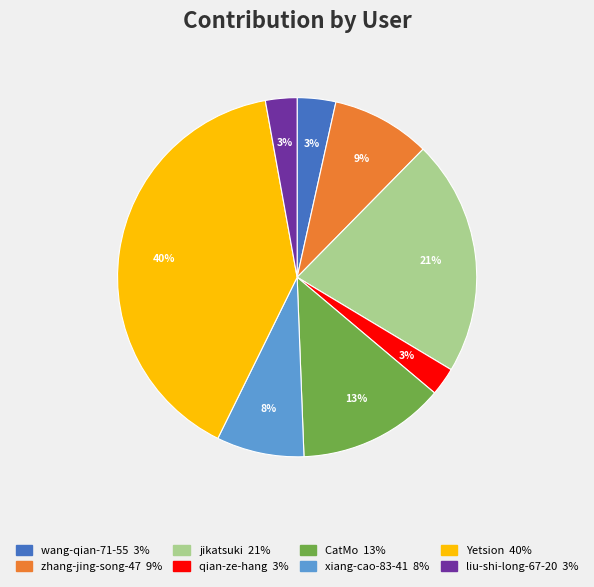

Between jikatsuki and wang-qian-71-55, which is larger?

jikatsuki